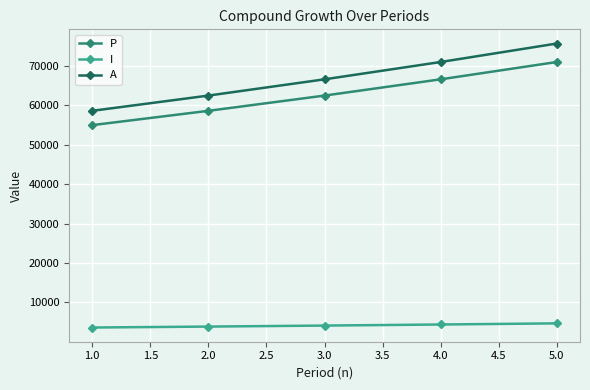

Rank the series at 1.0 from lowest to highest value.

I, P, A